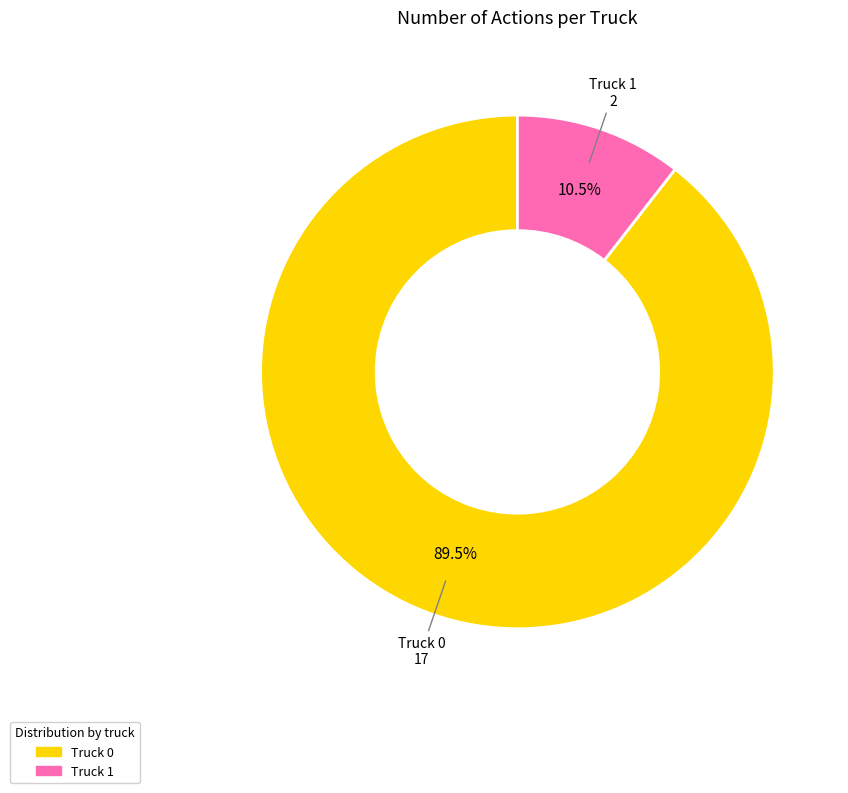

To the nearest percent, what is the difference between the largest and smallest slice percentages?

79%